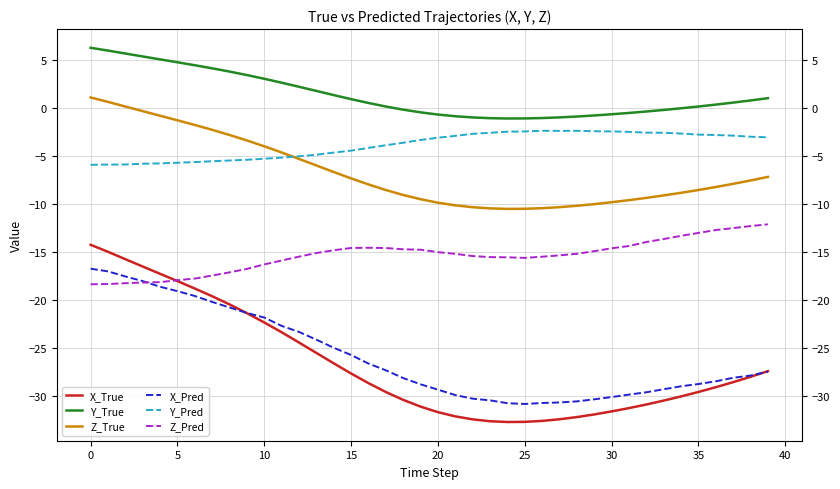

Which series has the largest range (max minus min)?

X_True